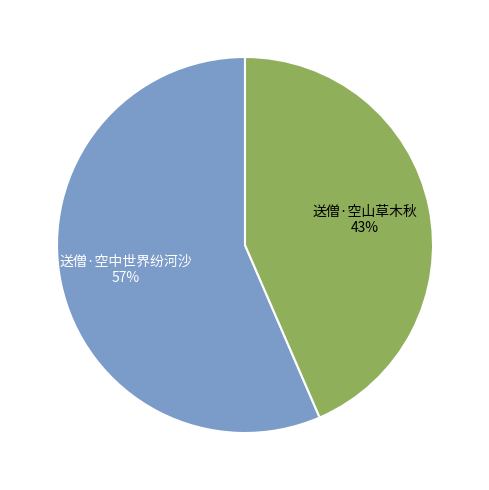

Is there any slice that represents more than half of the pie?

Yes